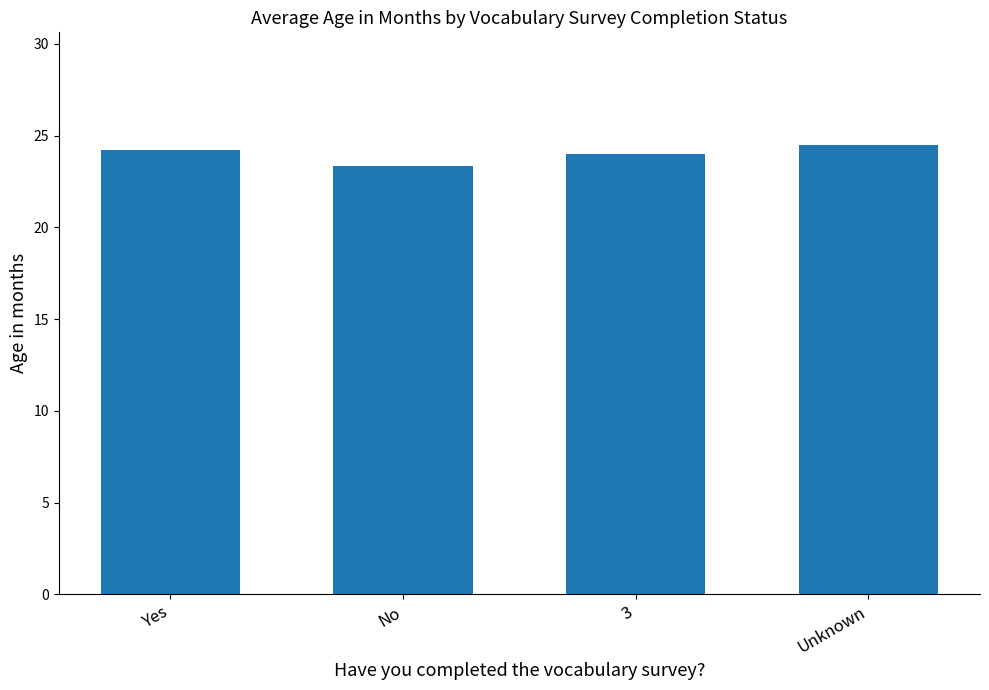

Approximately how many times larger is the value at No compared to 3?

1.0